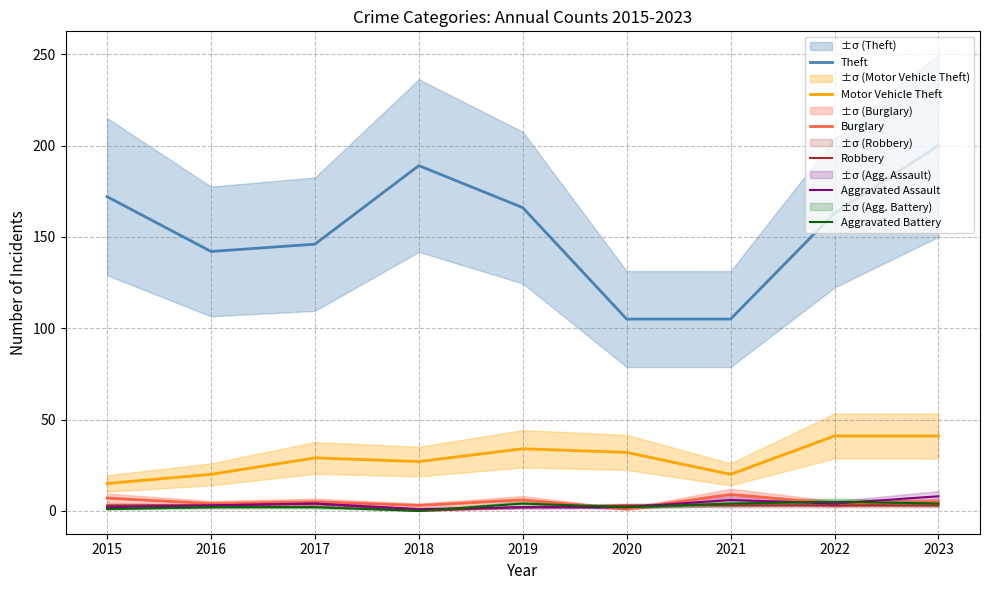

What value does the Theft series have at 2016, to the nearest 10?

140